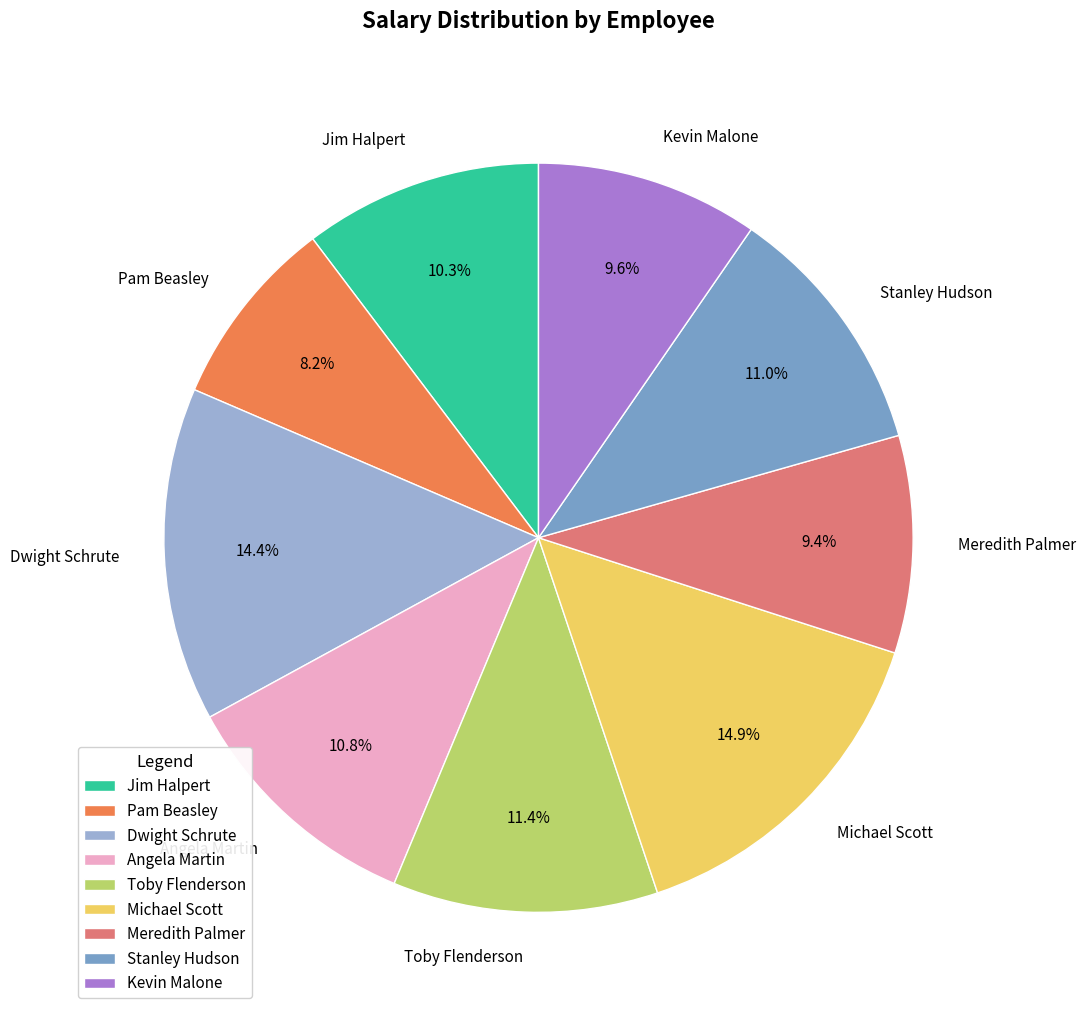

Does any single category account for the majority?

No